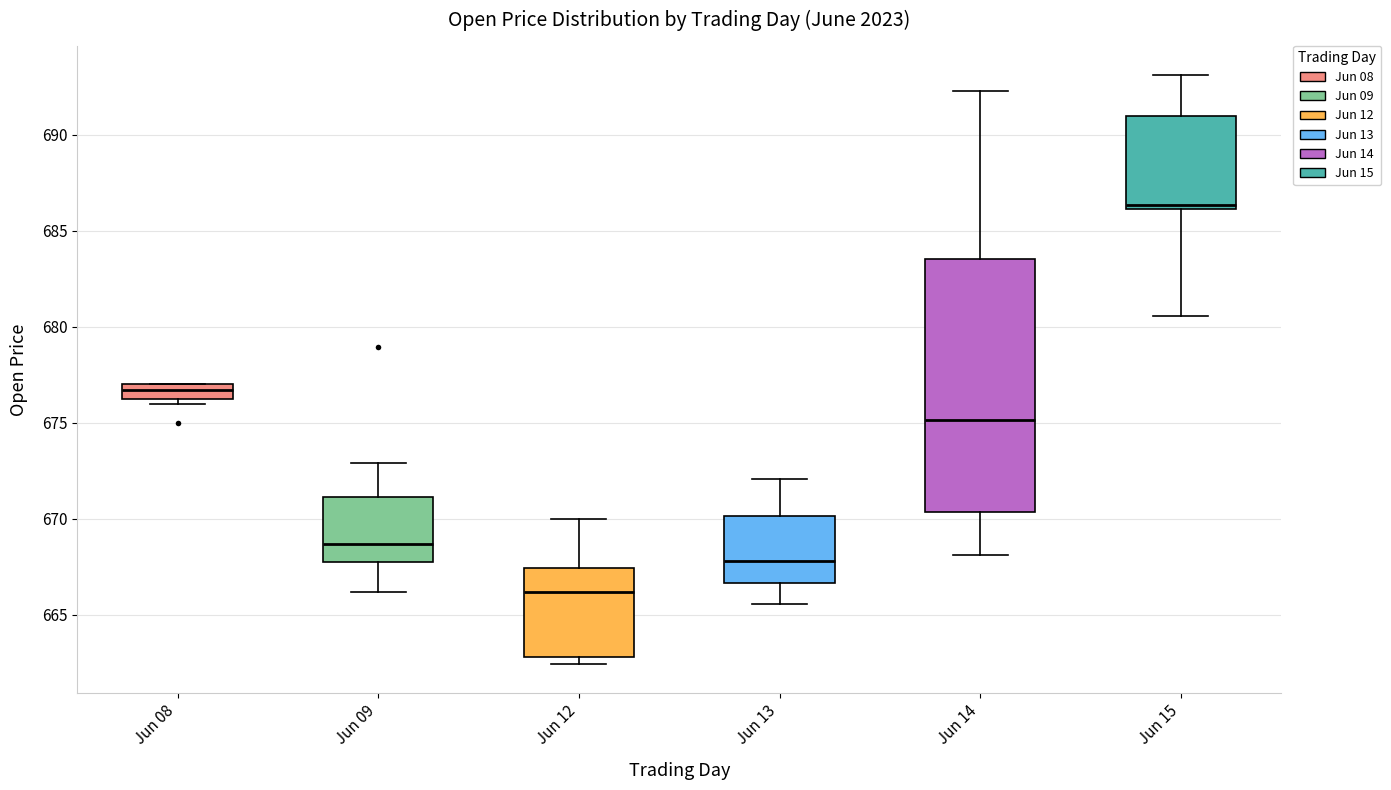

Reading left to right, read every box against the y-axis: the position of its median line, the range the box covers, and the ends of its whiskers. The values are not printed on the chart, so give them approximately, as read against the axis.

Jun 08: median 676.5 (inside the box), box 676.5 to 677.0, whiskers 676.0 to 677.0
Jun 09: median 668.5, box 667.5 to 671.0, whiskers 666.0 to 673.0
Jun 12: median 666.0, box 663.0 to 667.5, whiskers 662.5 to 670.0
Jun 13: median 668.0, box 666.5 to 670.0, whiskers 665.5 to 672.0
Jun 14: median 675.0, box 670.5 to 683.5, whiskers 668.0 to 692.5
Jun 15: median 686.5, box 686.0 to 691.0, whiskers 680.5 to 693.0